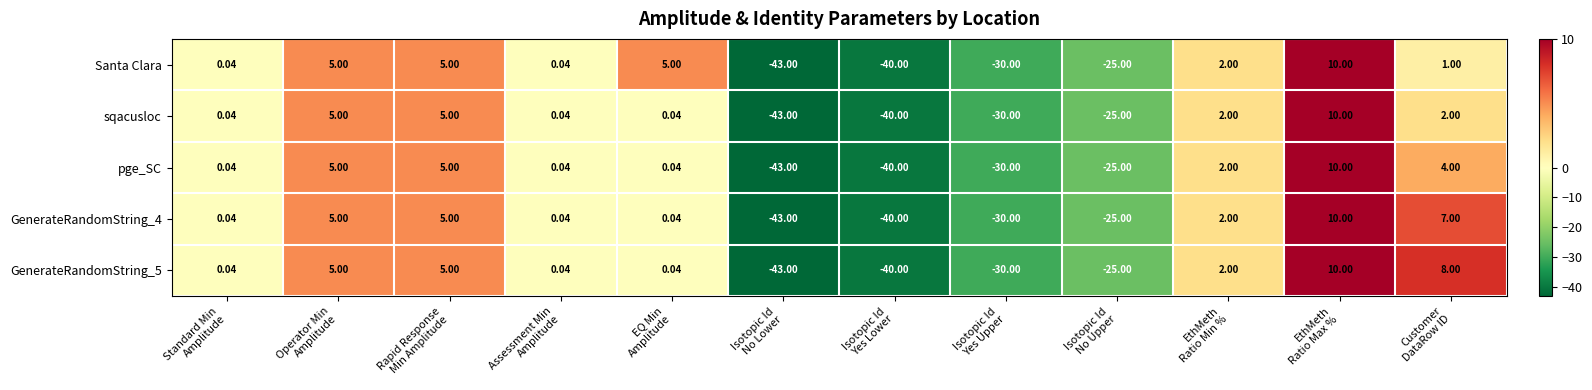

How many data points in sqacusloc are above 0?

8